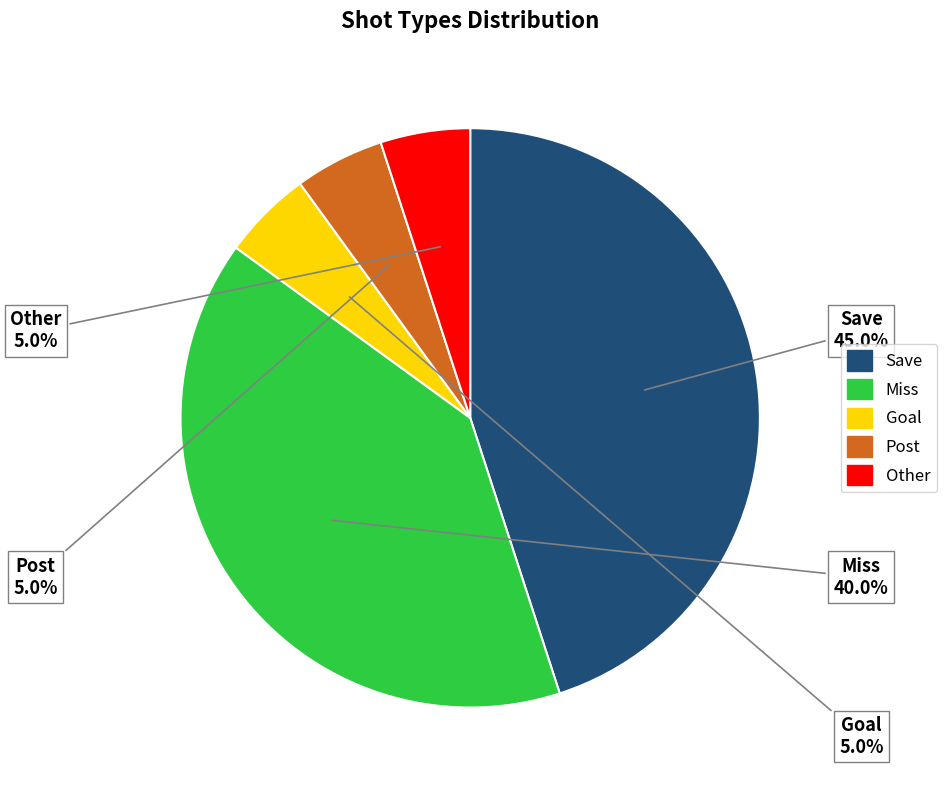

Combined, what portion of the pie is Post and Other?

10.0%